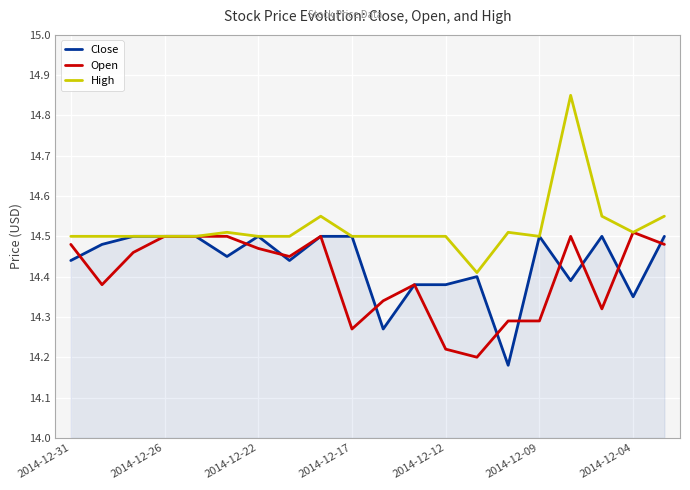

Which series has the widest spread of values?

High